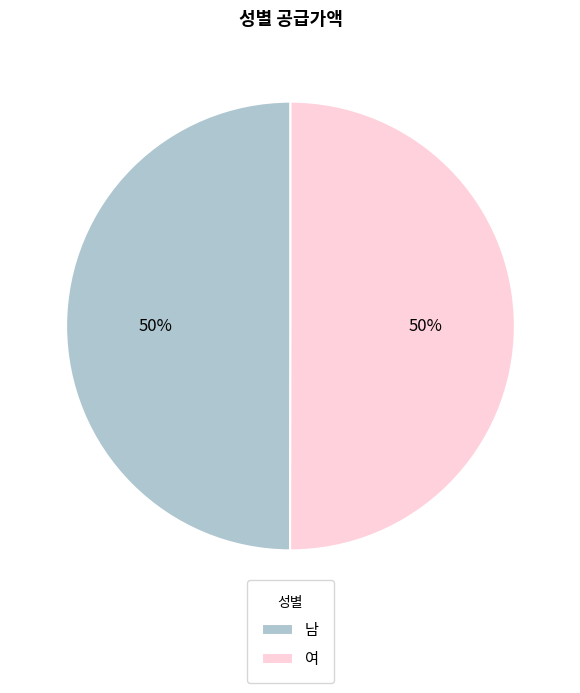

What is the ratio of the value at 여 to the value at 남?

1.0